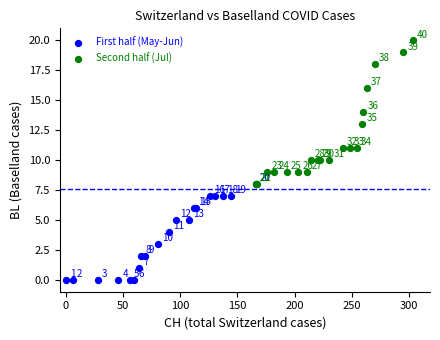

Which series reaches the maximum Y coordinate?

Second half (Jul)